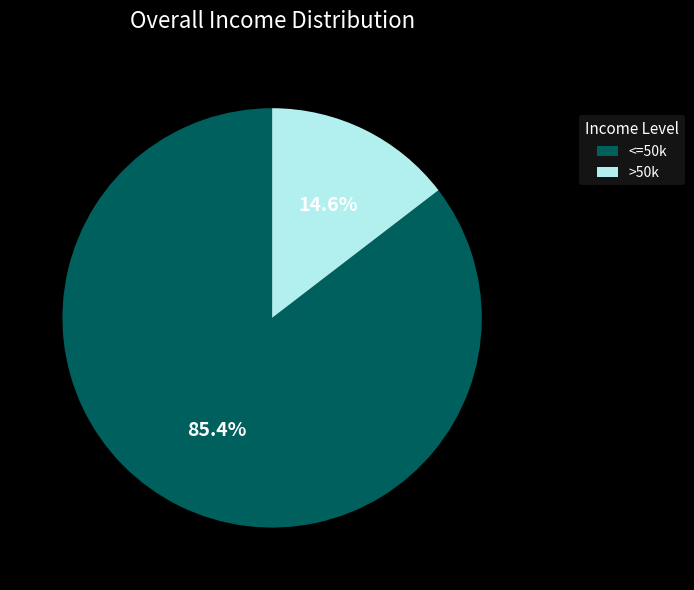

Is >50k the majority of the pie?

No